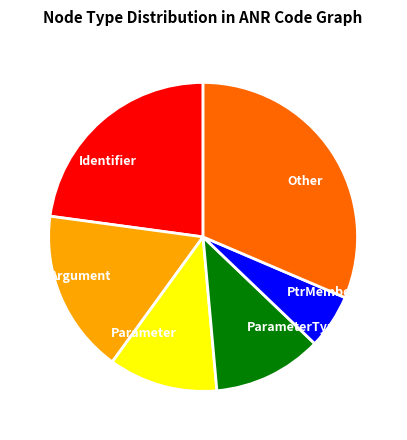

Is the sum of Identifier and Other greater than half?

Yes